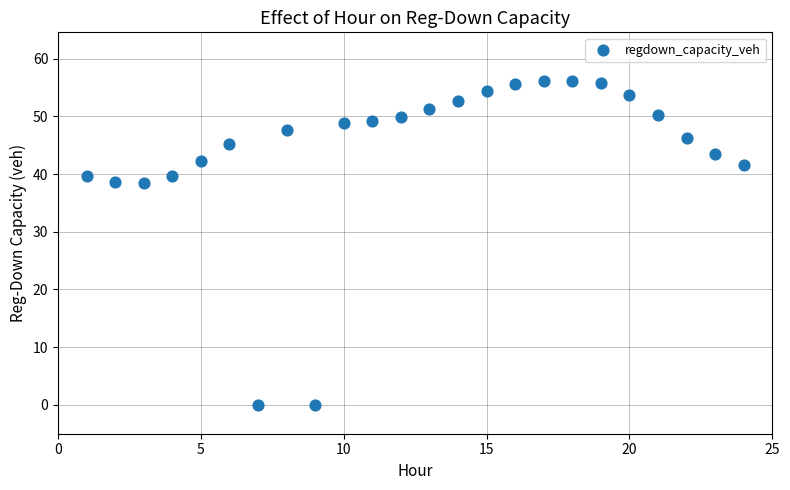

What is the range of Y values (max minus min)?

56.1